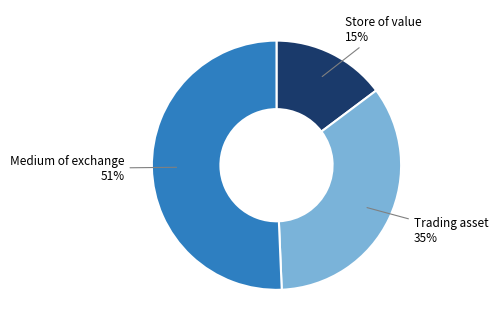

To the nearest percent, what is the difference between the Medium of exchange and Trading asset slice percentages?

16%